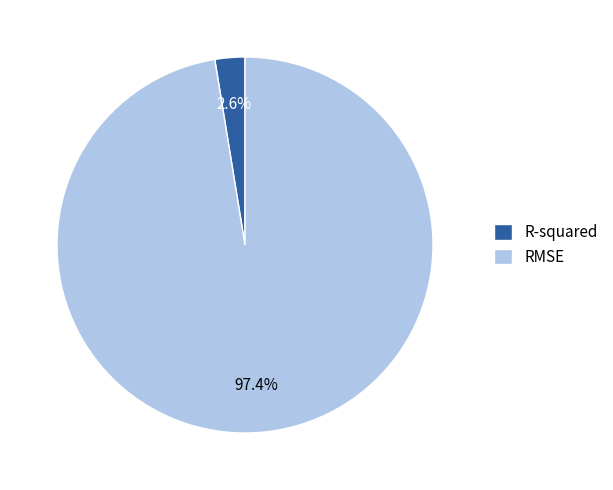

Count the number of slices in the pie.

2